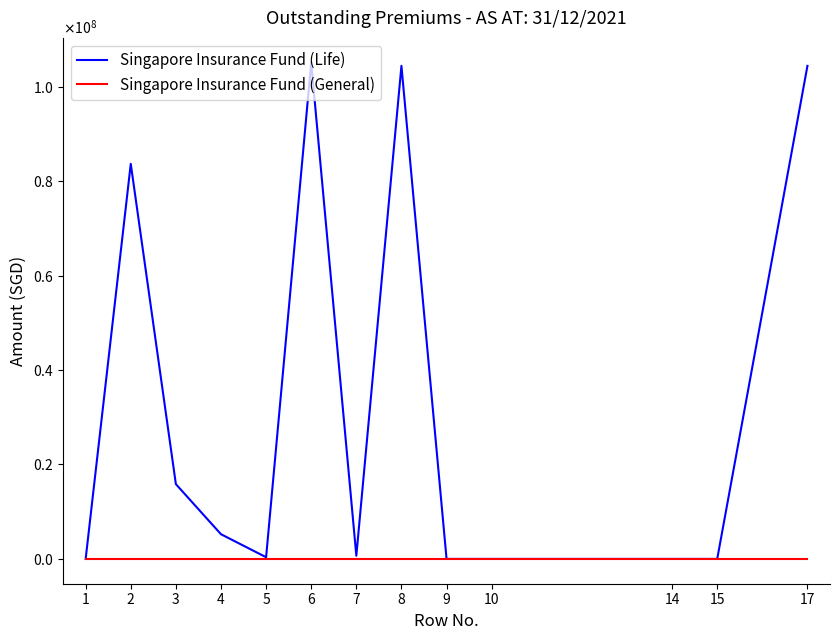

What are all the series names shown in the legend?

Singapore Insurance Fund (Life), Singapore Insurance Fund (General)